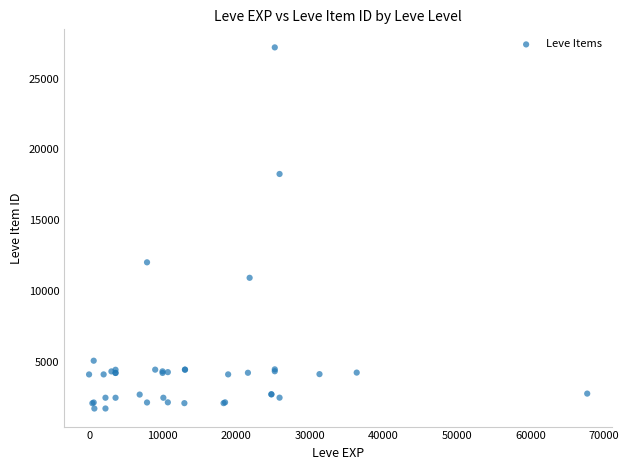

What Y value in the scatter plot is closest to 14448?

12018